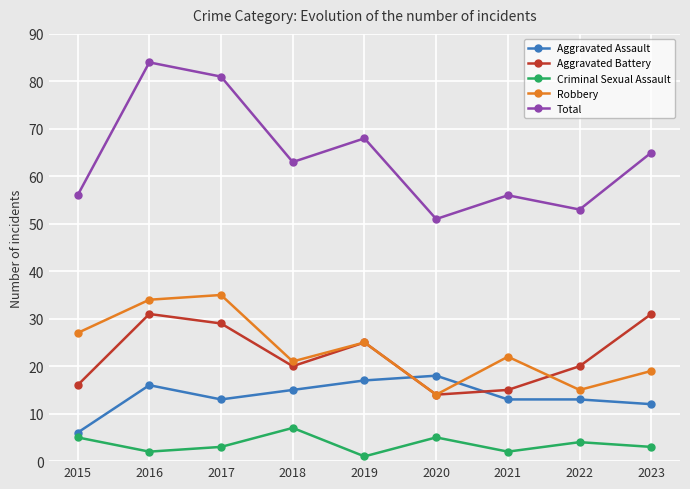

Reading left to right, extract all data points from this chart.

Aggravated Assault: 2015=6	2016=16	2017=13	2018=15	2019=17	2020=18	2021=13	2022=13	2023=12
Aggravated Battery: 2015=16	2016=31	2017=29	2018=20	2019=25	2020=14	2021=15	2022=20	2023=31
Criminal Sexual Assault: 2015=5	2016=2	2017=3	2018=7	2019=1	2020=5	2021=2	2022=4	2023=3
Robbery: 2015=27	2016=34	2017=35	2018=21	2019=25	2020=14	2021=22	2022=15	2023=19
Total: 2015=56	2016=84	2017=81	2018=63	2019=68	2020=51	2021=56	2022=53	2023=65